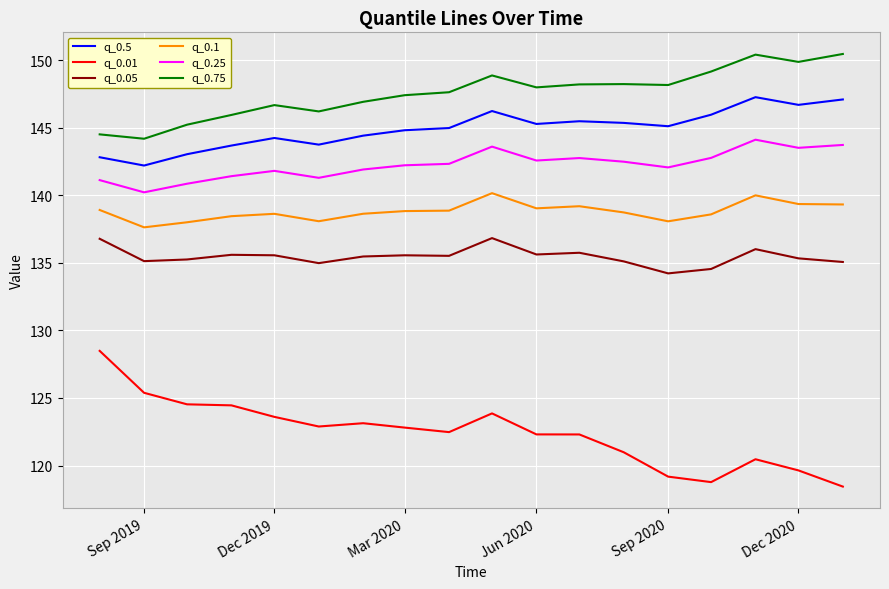

What is the maximum value shown in the chart?

150.5